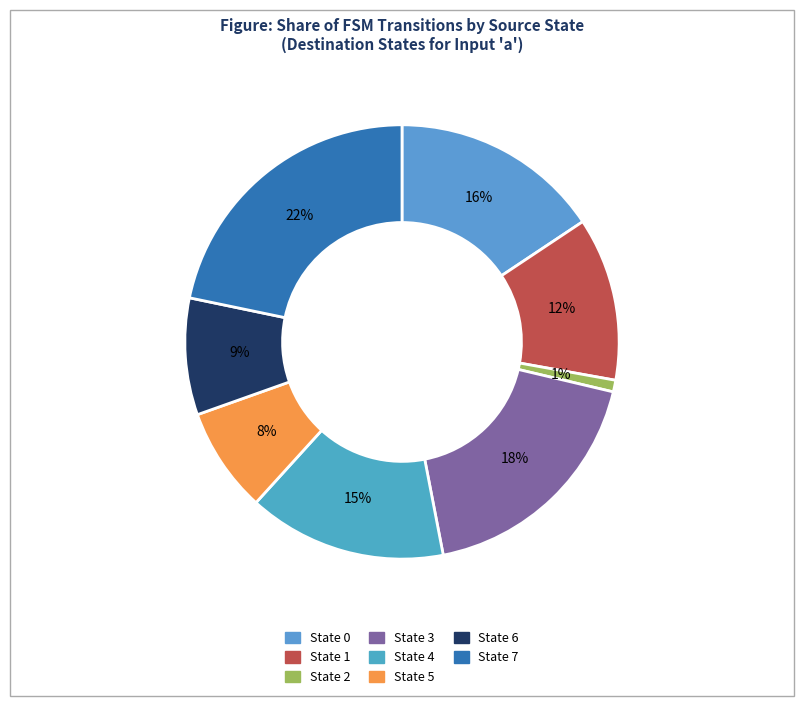

Count the number of slices in the pie.

8